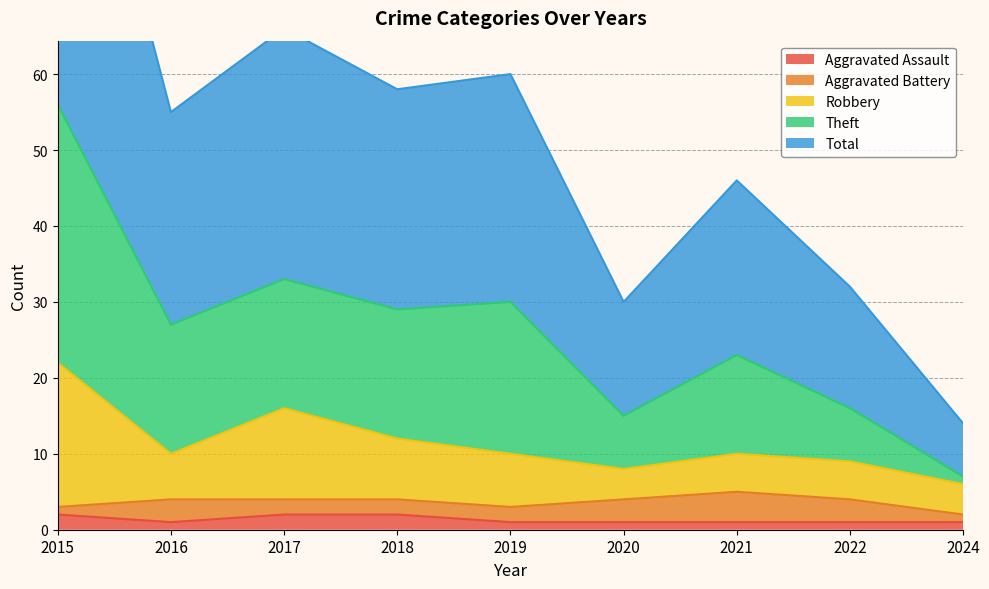

True or false: Aggravated Assault and Robbery intersect in this chart.

False